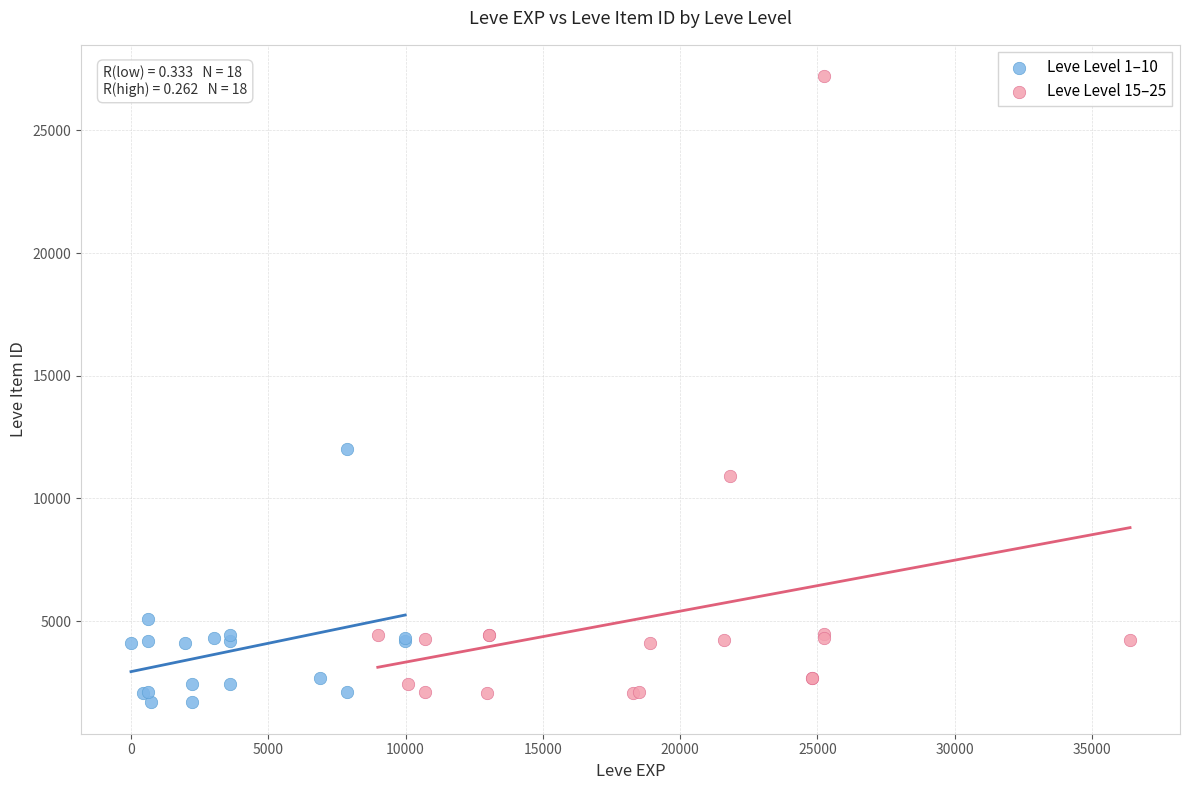

Which series reaches the minimum Y coordinate?

Leve Level 1–10